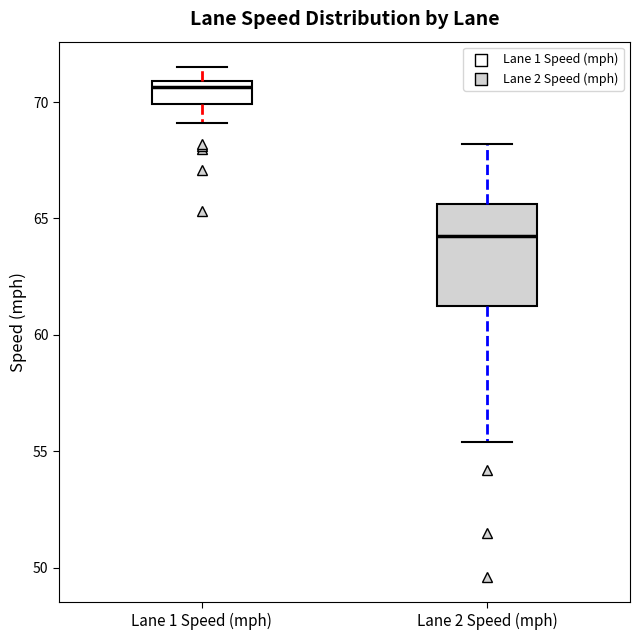

Where is the upper edge of the box for Lane 1 Speed (mph) on the y-axis? The values are not printed on the chart, so give them approximately, as read against the axis.

71.0